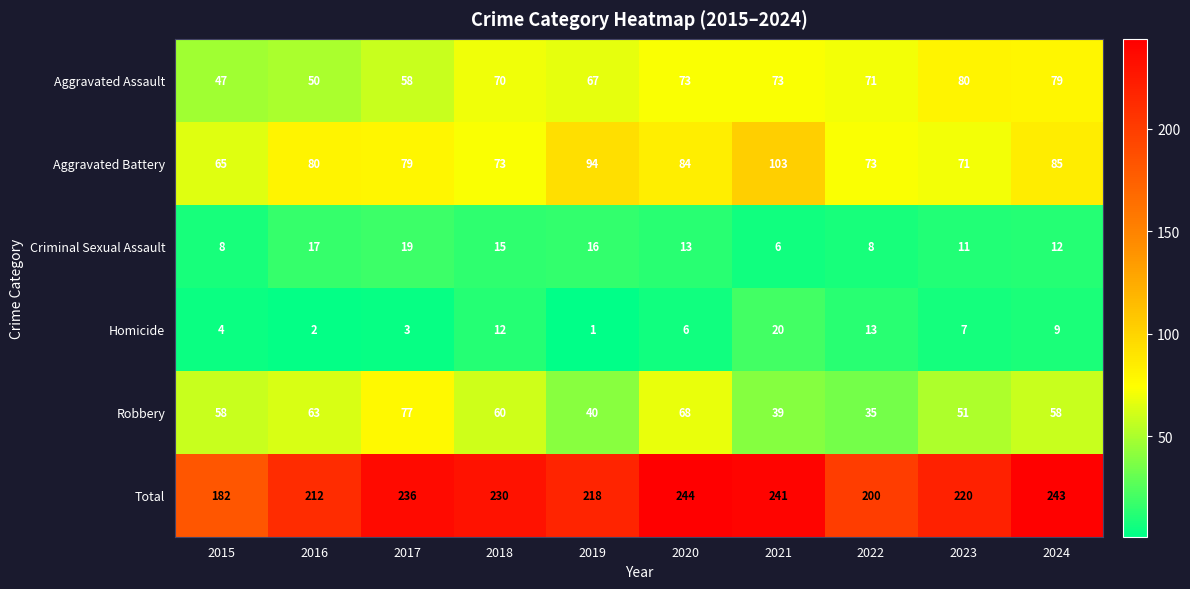

Rank the series by their maximum value, from highest to lowest.

Total, Aggravated Battery, Aggravated Assault, Robbery, Homicide, Criminal Sexual Assault